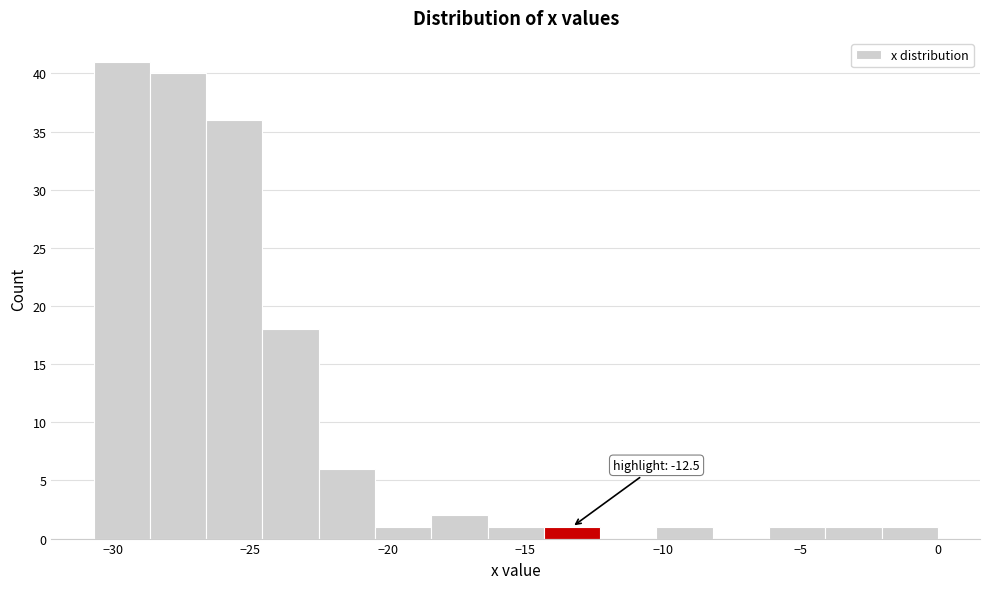

Over which range of the x-axis is the bar tallest?

-30.5 to -28.5